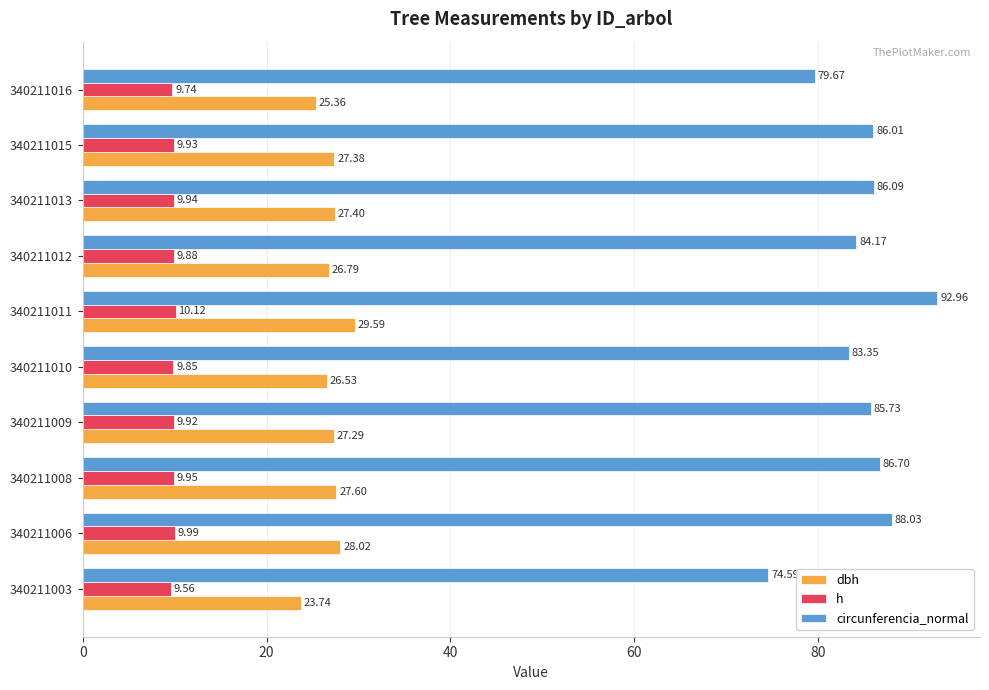

Is the value of dbh at 340211015 greater than the value of h at 340211012?

Yes